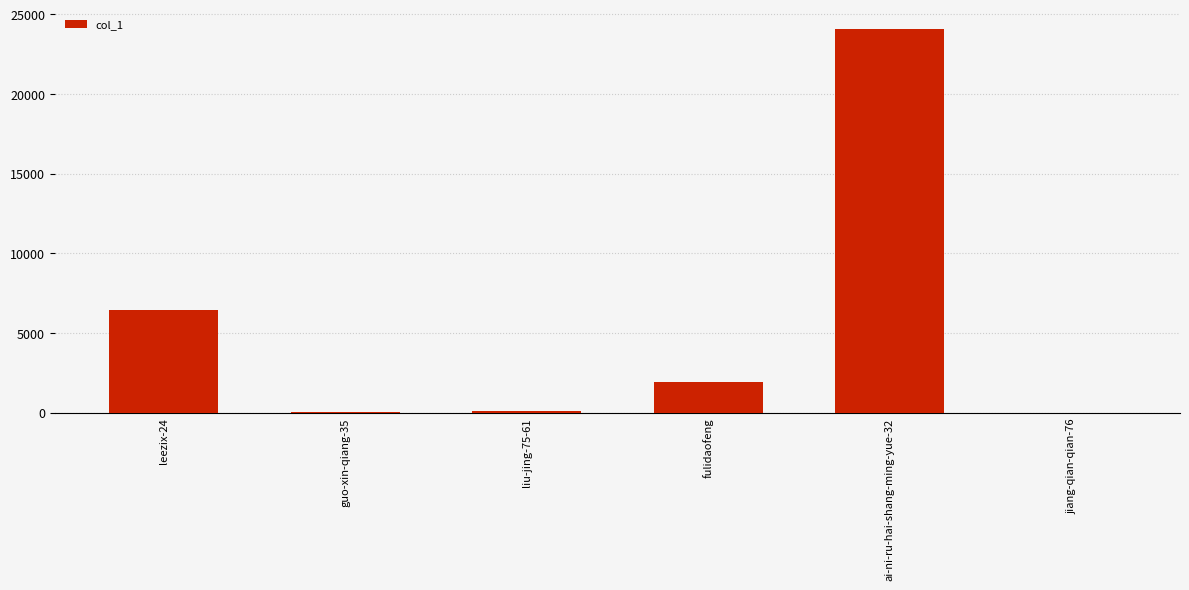

Which has a higher value, leezix-24 or ai-ni-ru-hai-shang-ming-yue-32?

ai-ni-ru-hai-shang-ming-yue-32